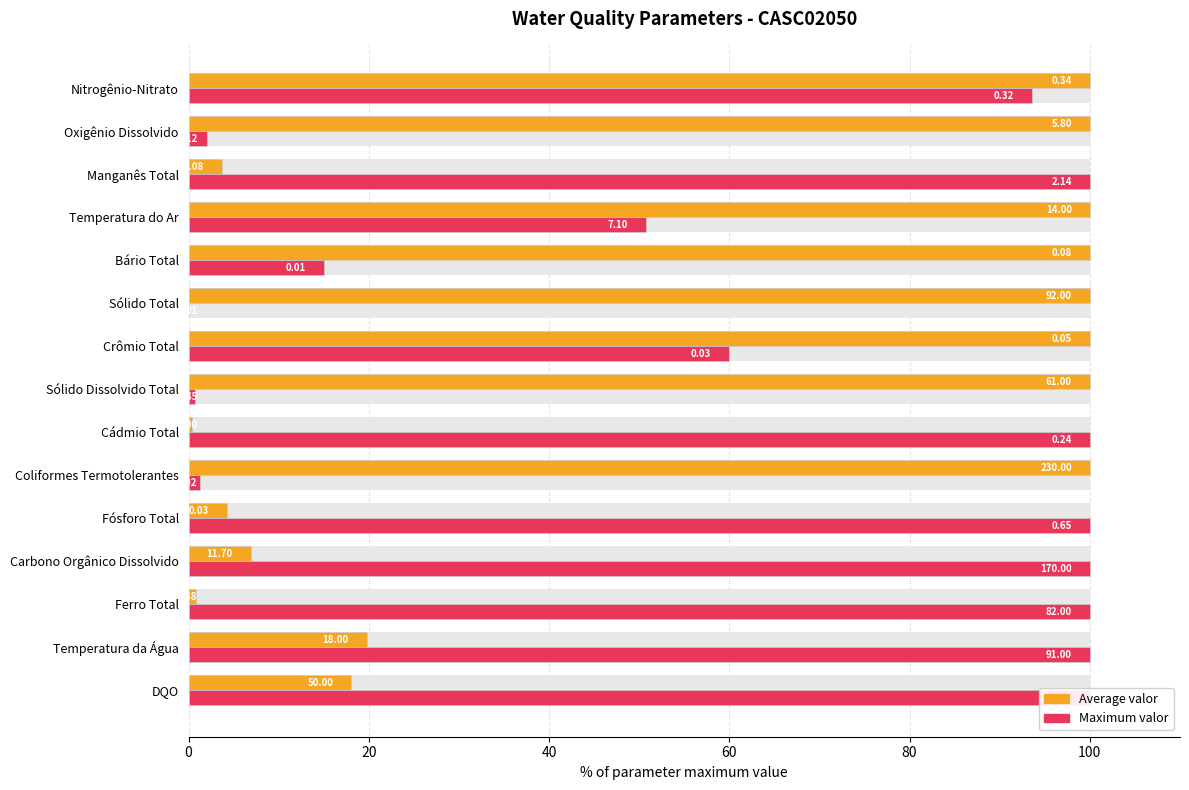

At DQO, list the series in order from largest to smallest.

Maximum valor, Average valor